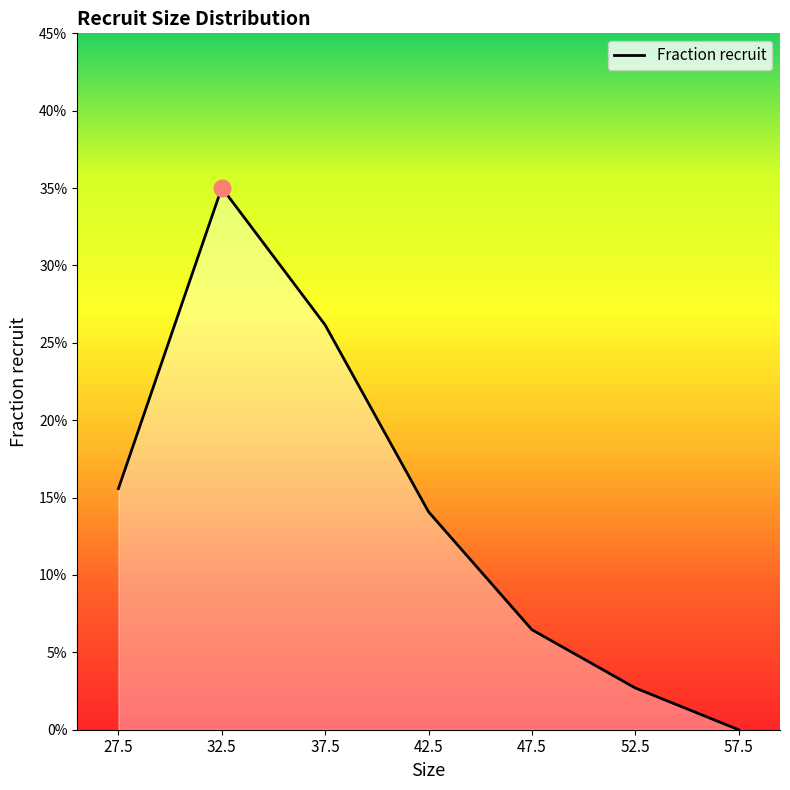

Is this an area chart (filled region under the line)?

Yes